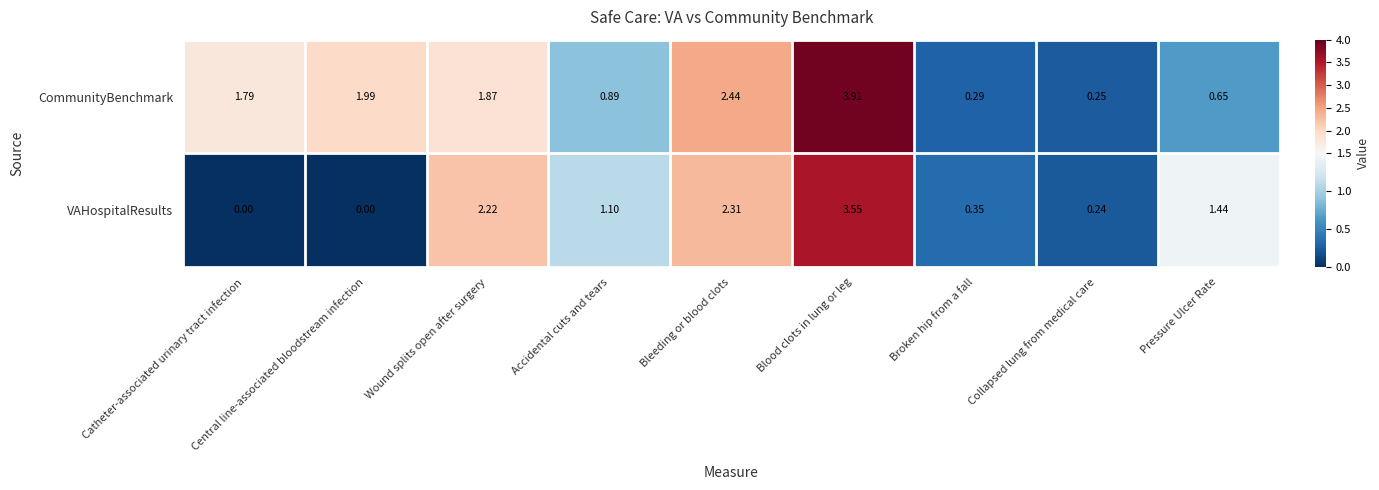

What is the spread (max minus min) of values at Broken hip from a fall?

0.1